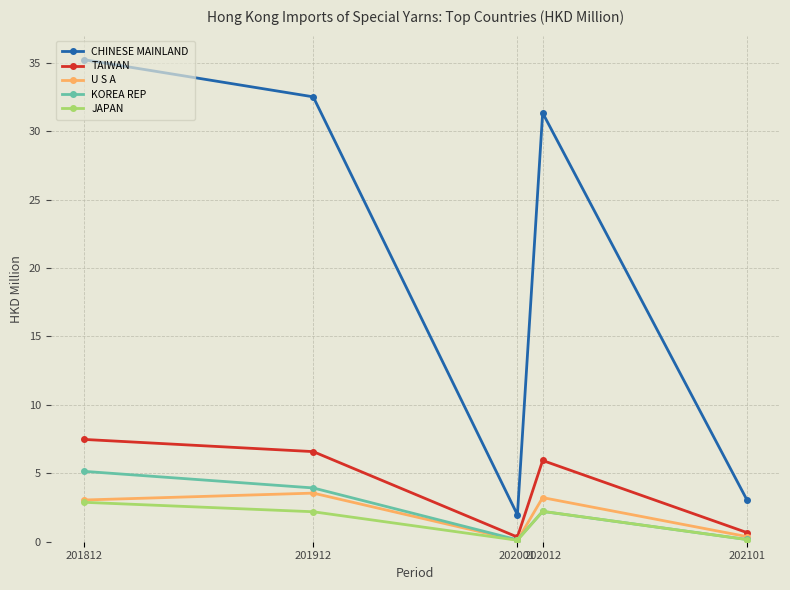

What is the highest value of the JAPAN series?

2.9